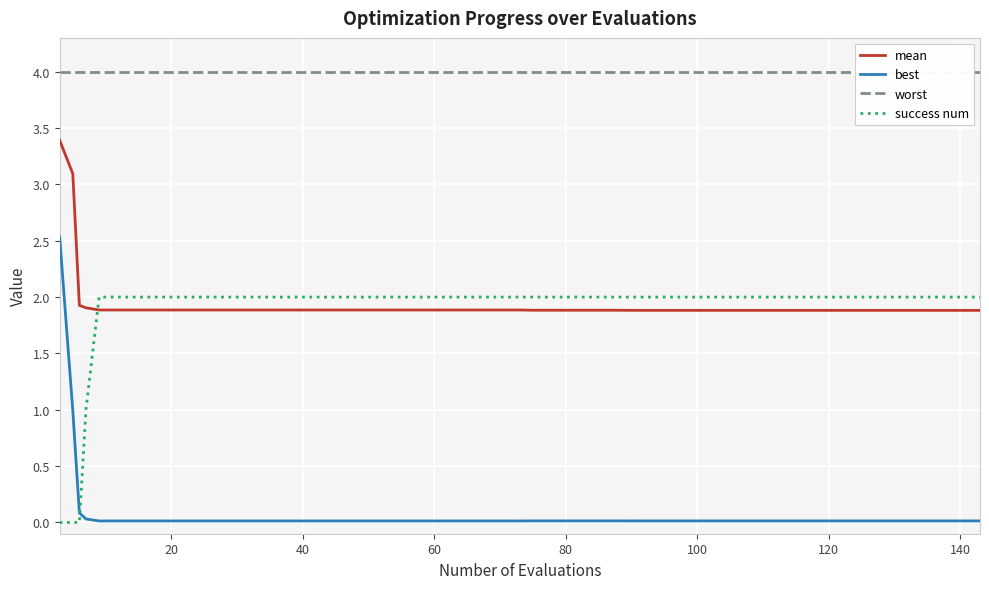

Is this an area chart (filled region under the line)?

No